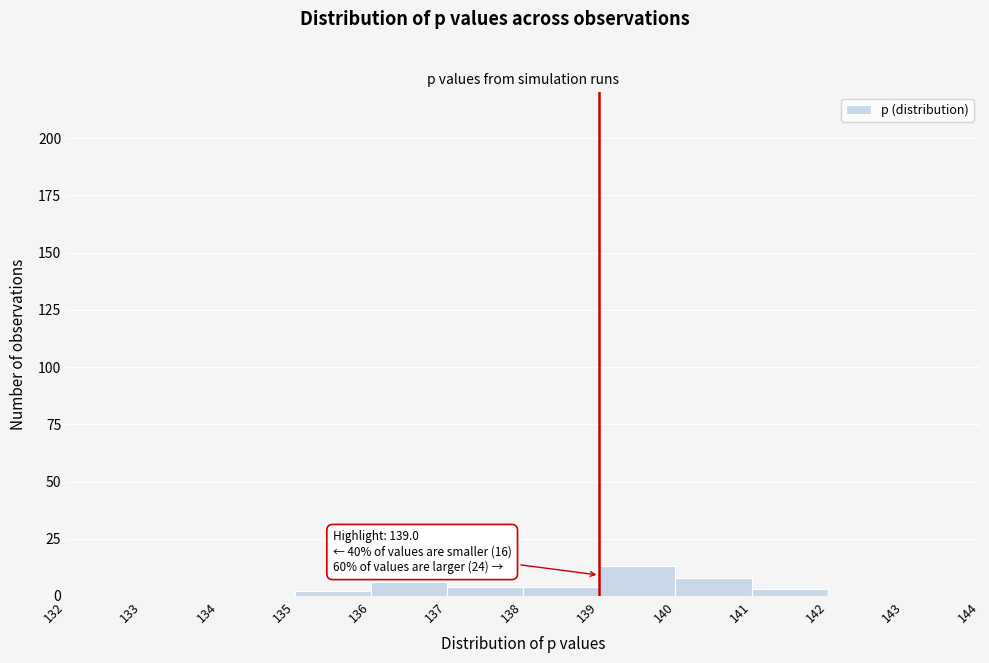

Over which range of the x-axis is the bar tallest?

139 to 140